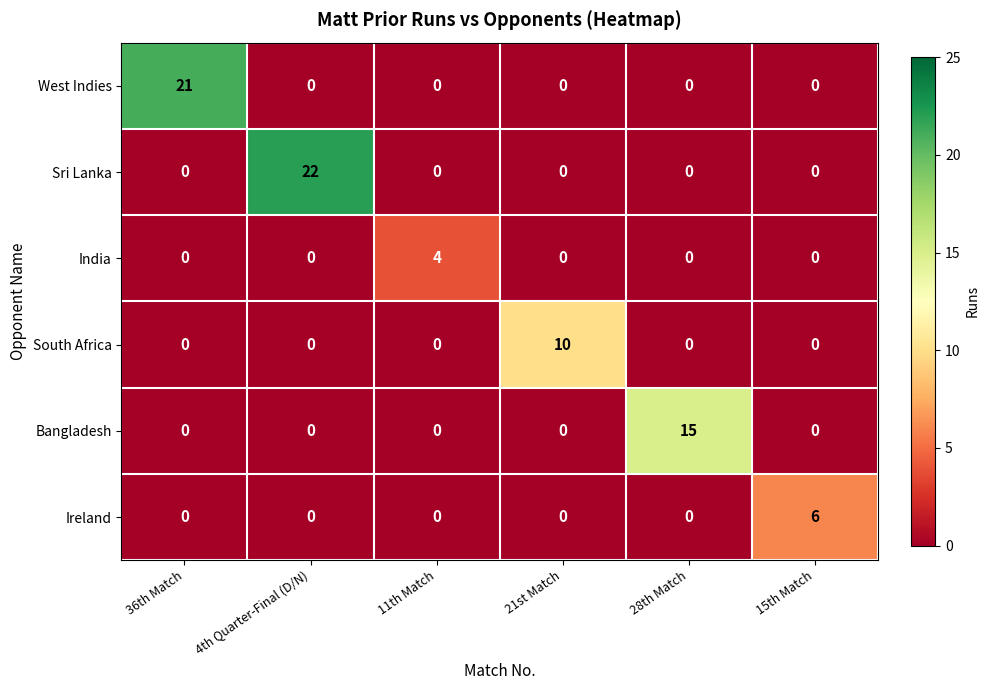

Count the India values in the range 0 to 1.

5